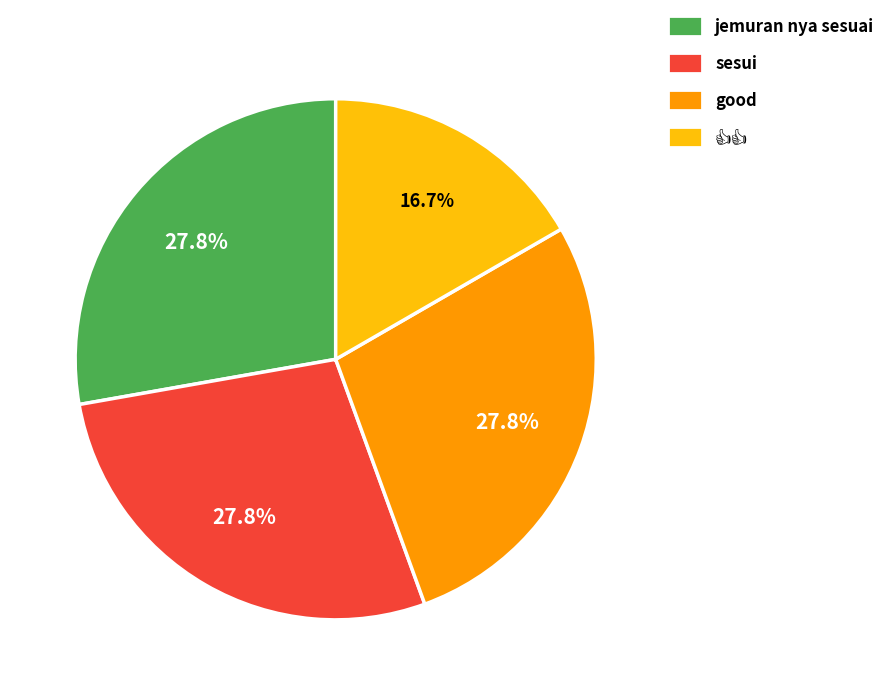

What portion of the pie excludes jemuran nya sesuai?

72.2%